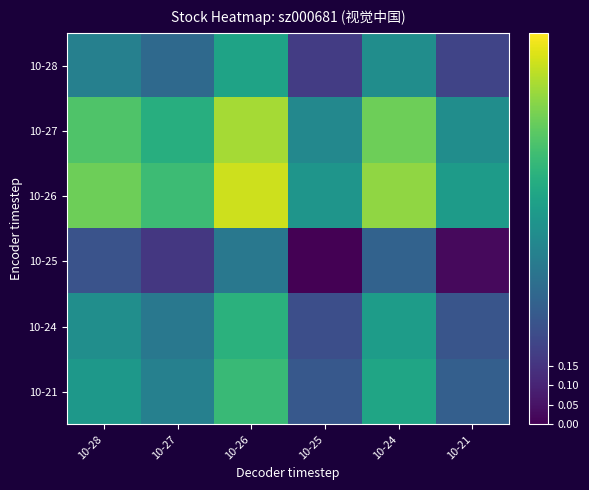

At which category does the chart reach its peak across all series?

10-26